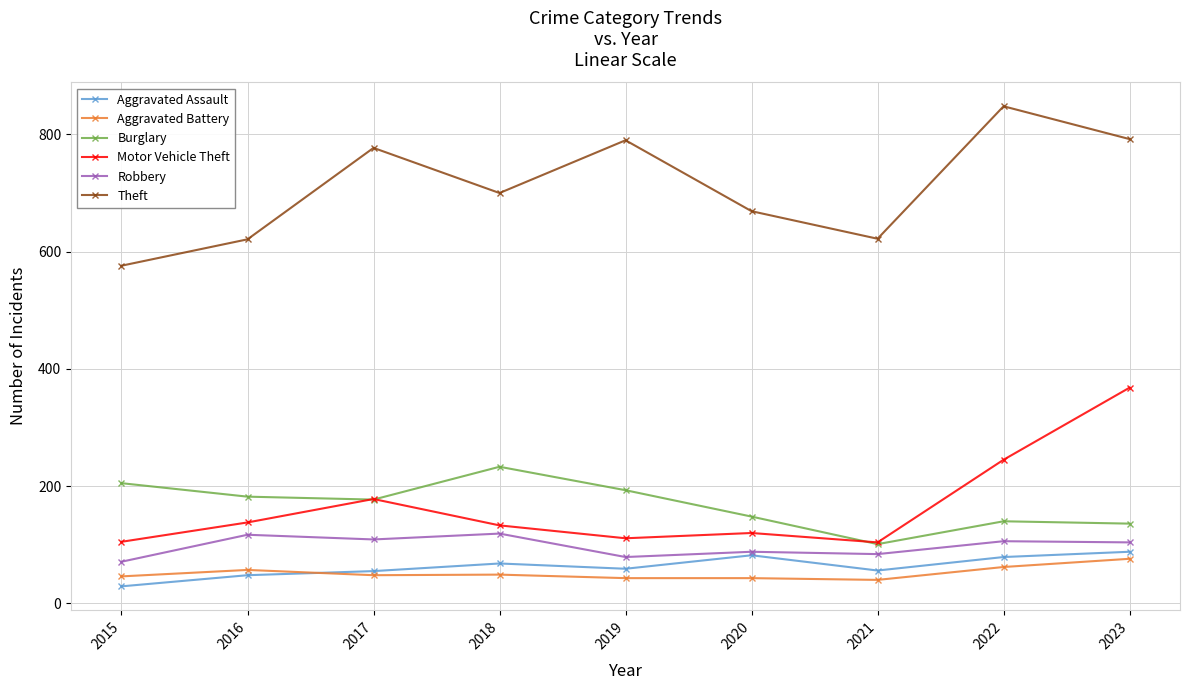

What is the minimum value shown in the chart?

29